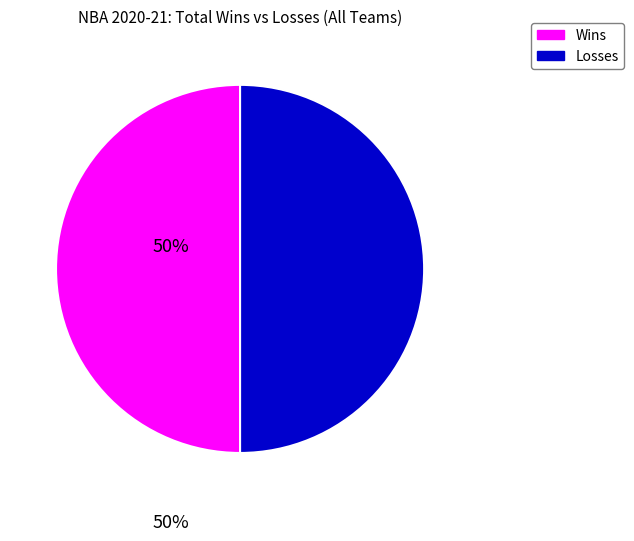

Approximately how many times larger is the value at Wins compared to Losses?

1.0